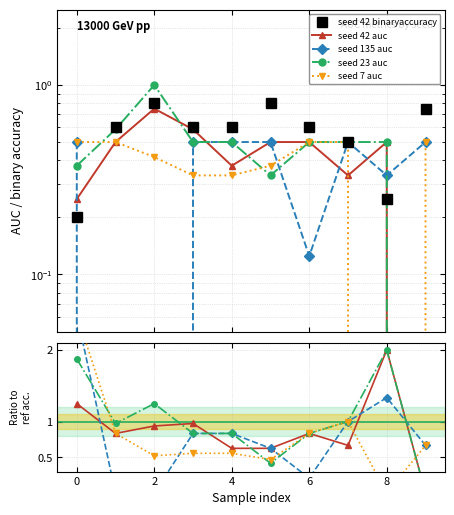

Is the value of seed 42 binaryaccuracy at 2 greater than the value of seed 23 auc at 2?

No